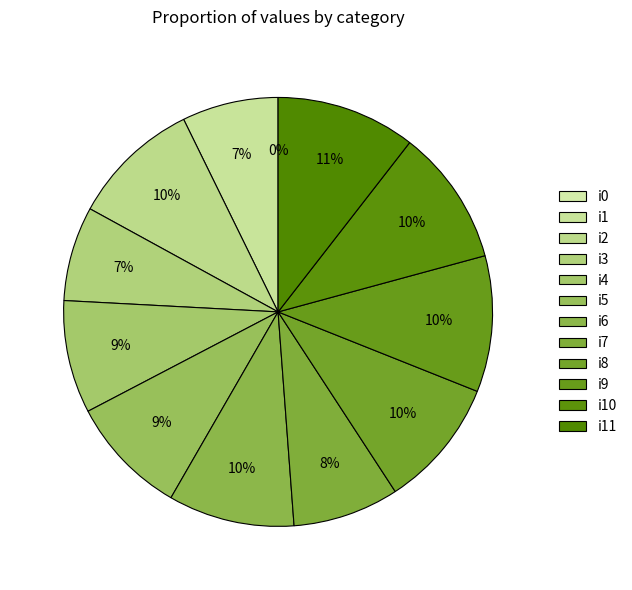

Approximately how many times larger is the value at i6 compared to i1?

1.3